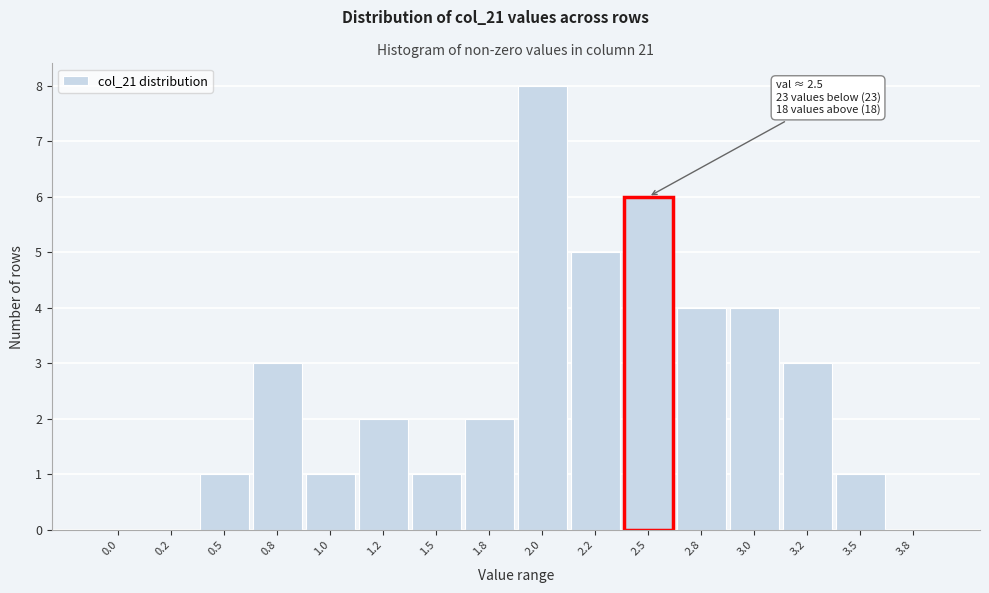

Reading left to right, transcribe all the data shown in this chart.

0.0=0	0.2=0	0.5=1	0.8=3	1.0=1	1.2=2	1.5=1	1.8=2	2.0=8	2.2=5	2.5=6	2.8=4	3.0=4	3.2=3	3.5=1	3.8=0